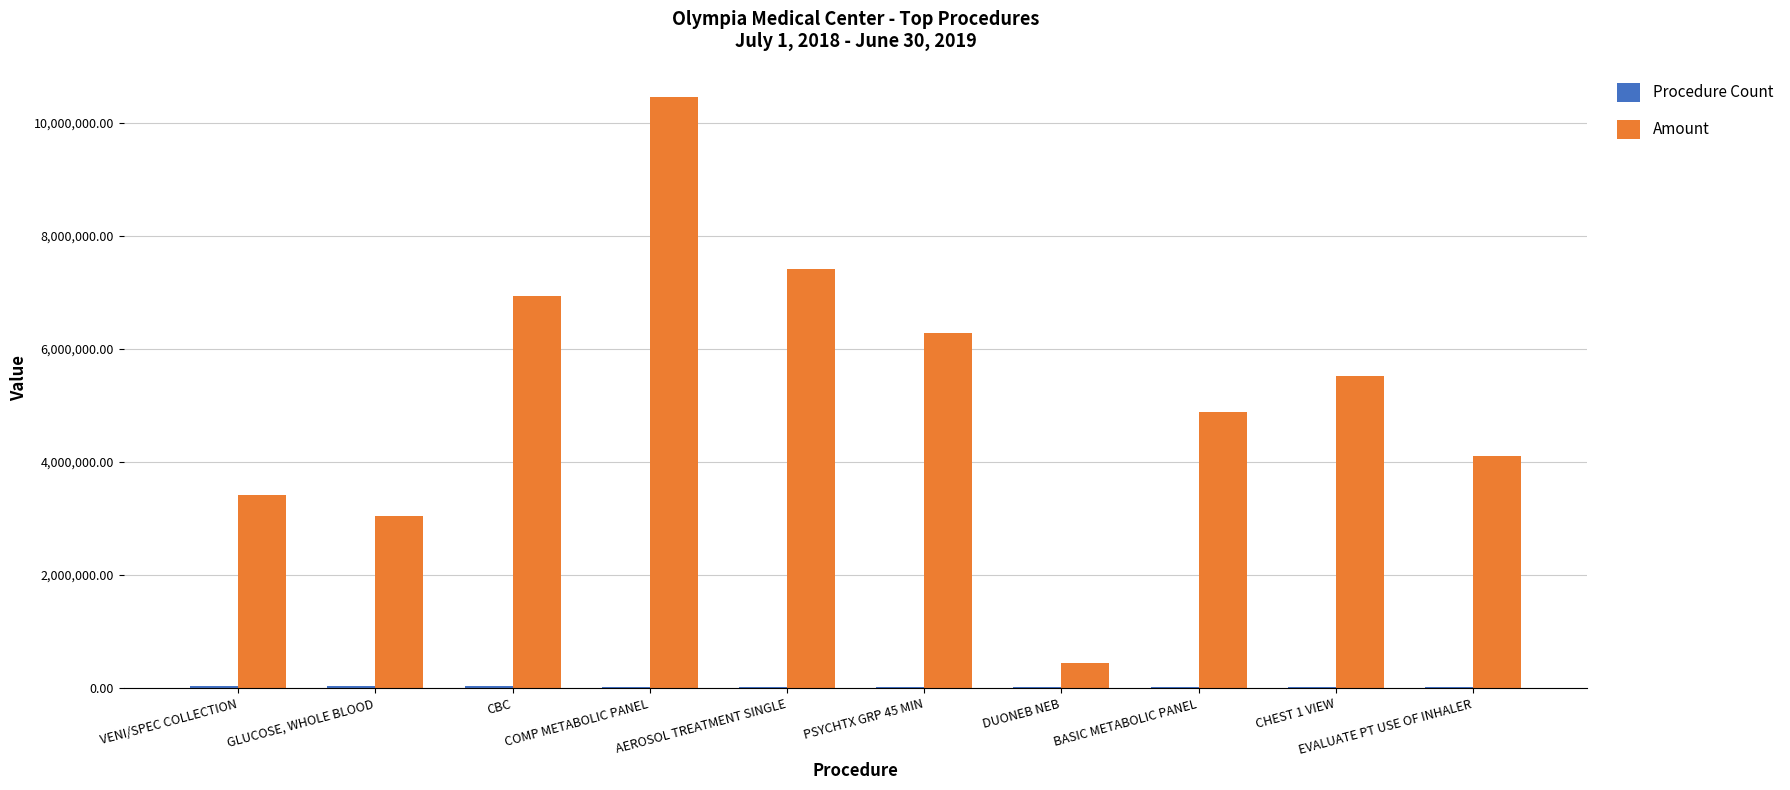

At which label does Amount first exceed 5516478?

CBC